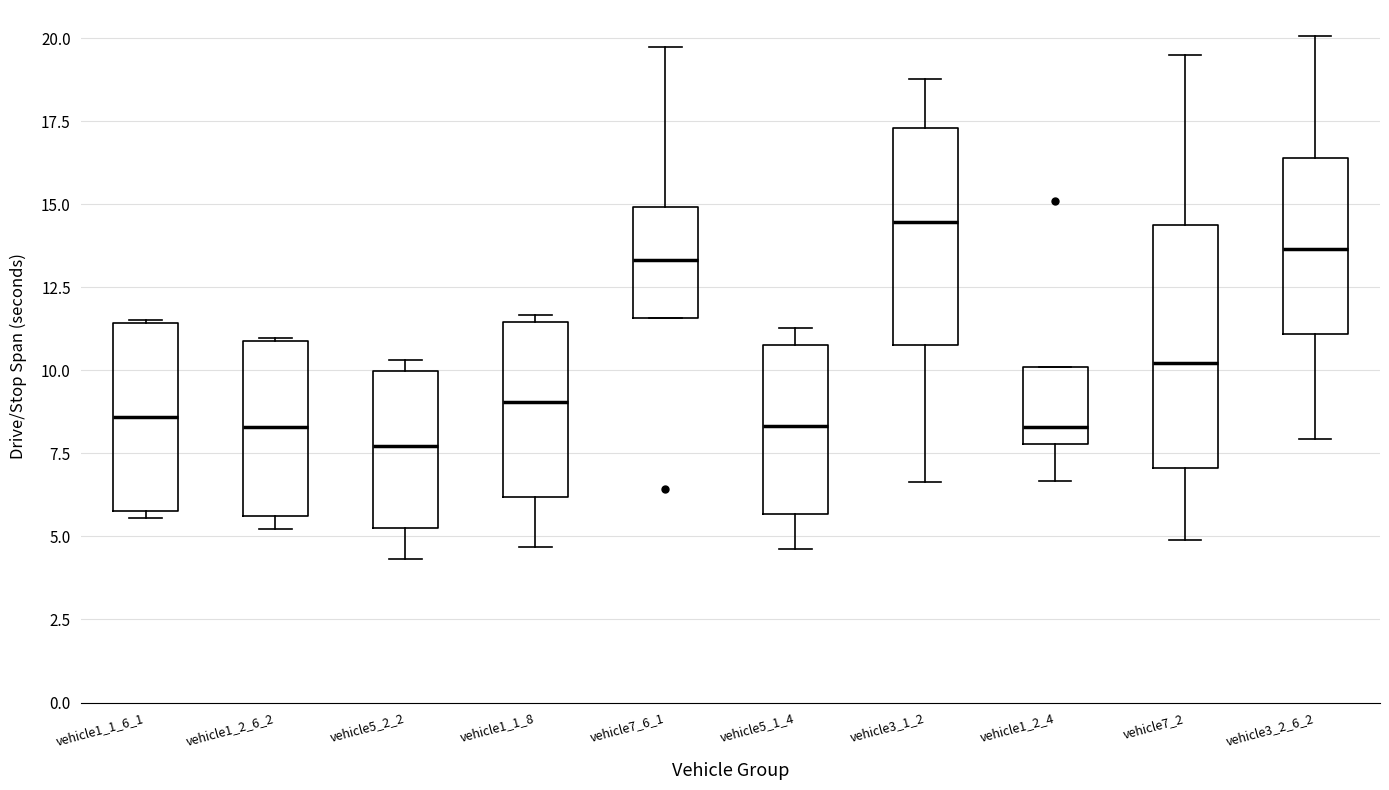

Which box is the tallest, from its lower edge to its upper edge?

vehicle7_2